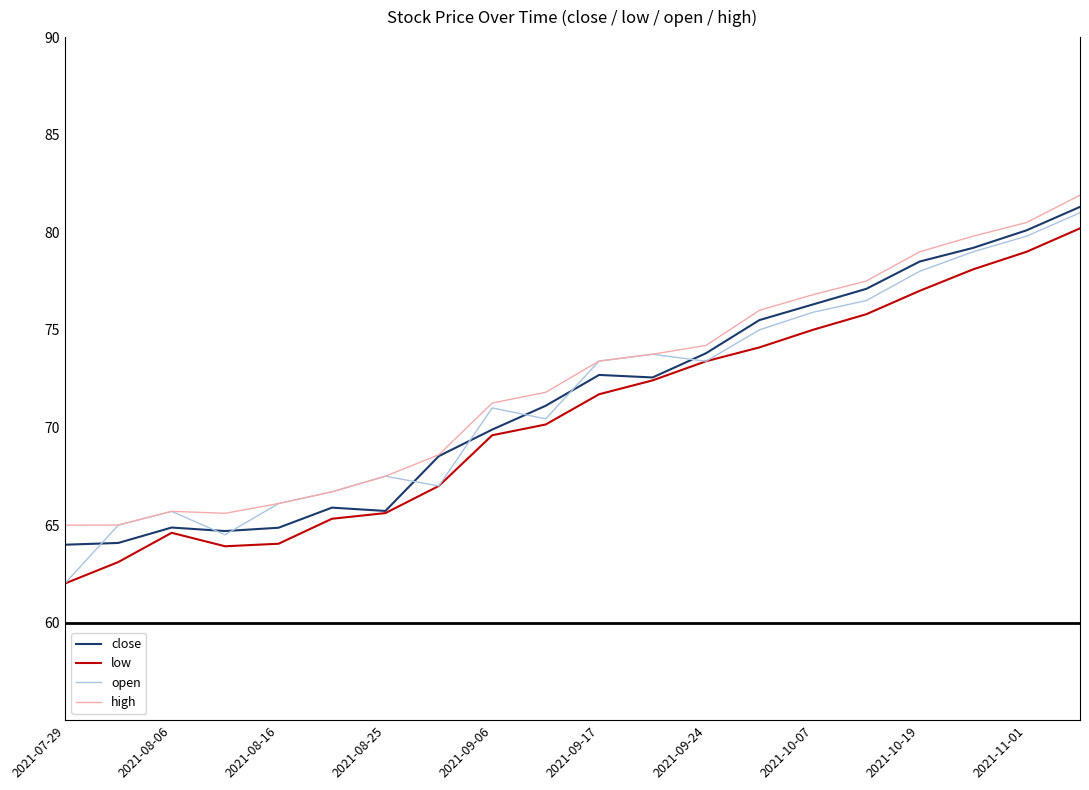

Which series has the widest spread of values?

open